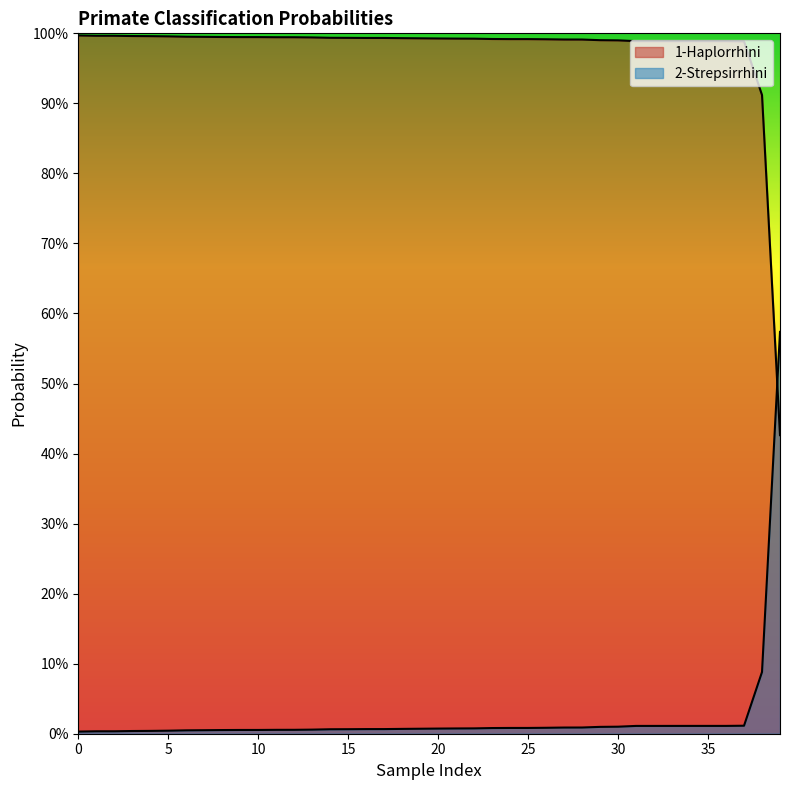

After their last crossing, which series has the higher values: 1-Haplorrhini or 2-Strepsirrhini?

1-Haplorrhini